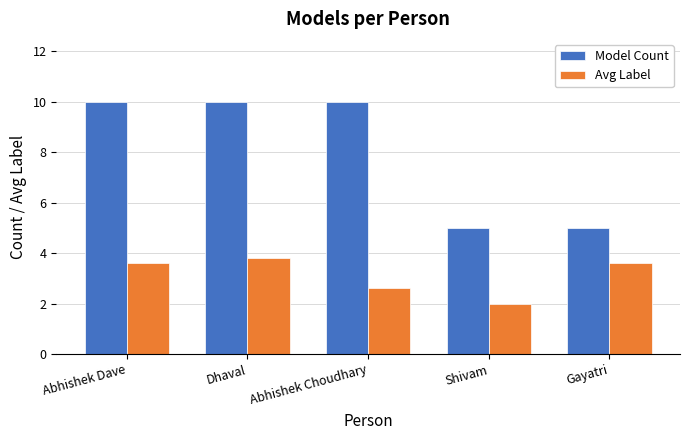

True or false: Avg Label has a value of 3.6 at Abhishek Dave.

True